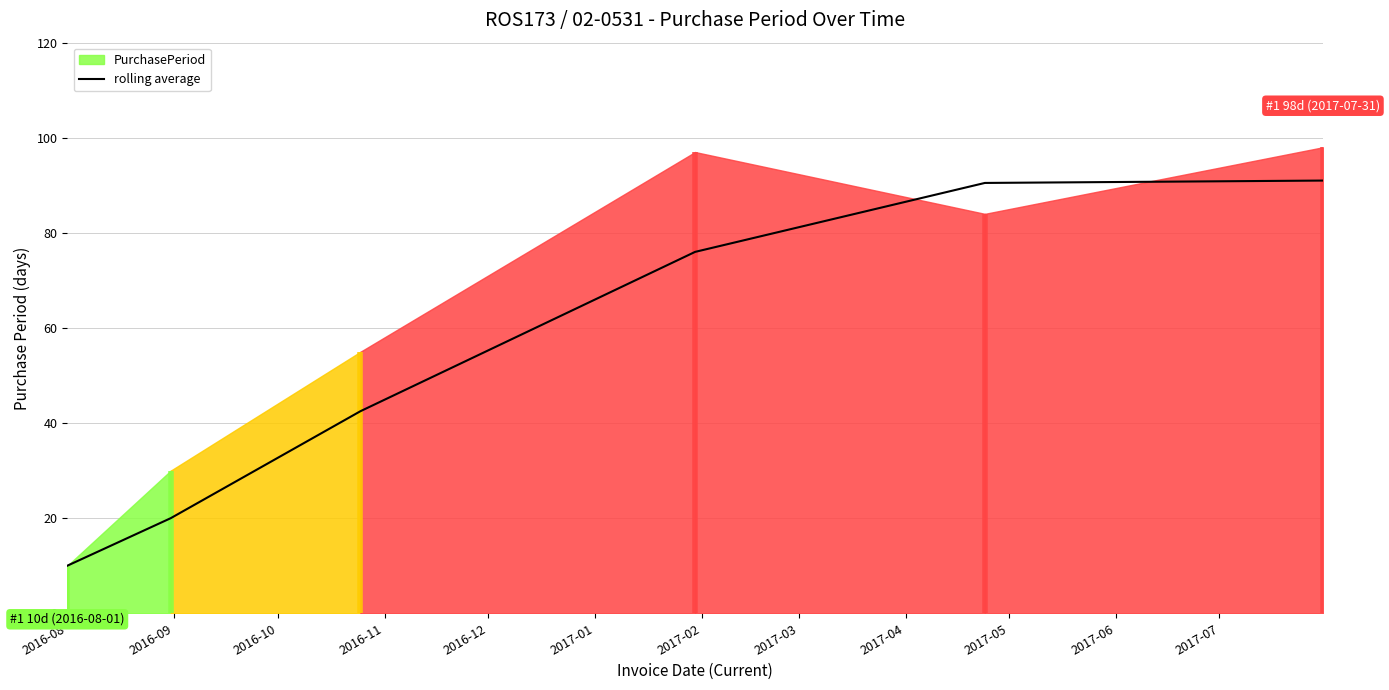

What is the maximum value for rolling average?

91.0